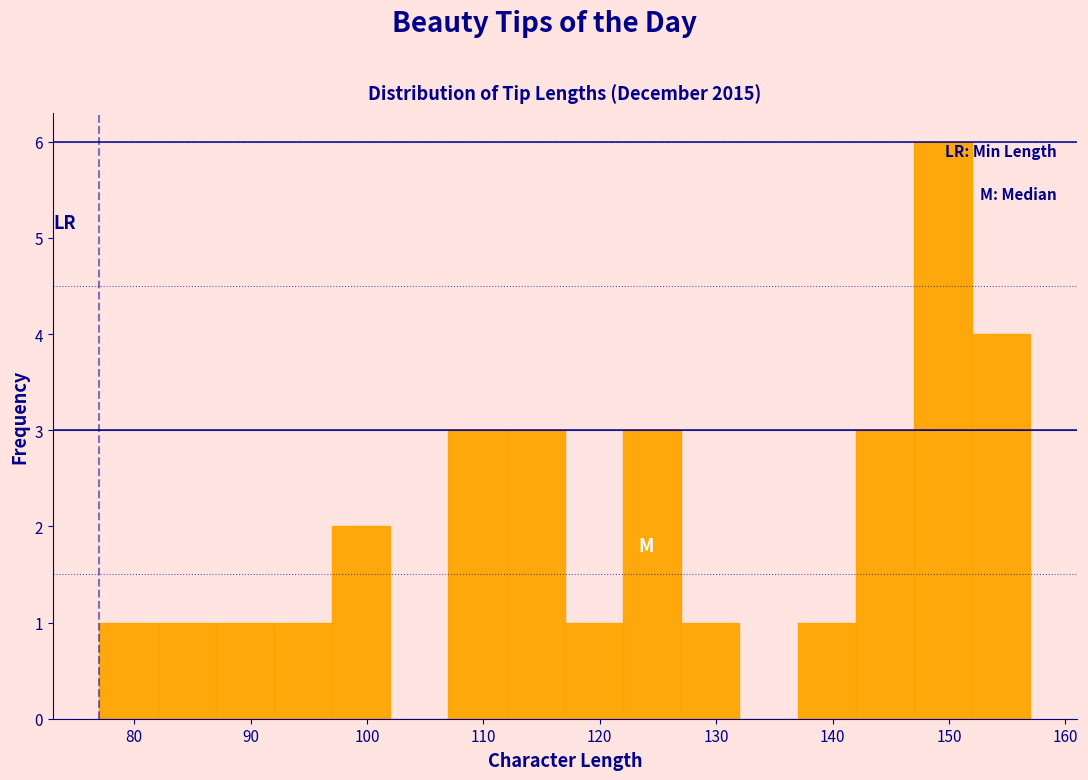

Over which range of the x-axis is the bar tallest?

147 to 152